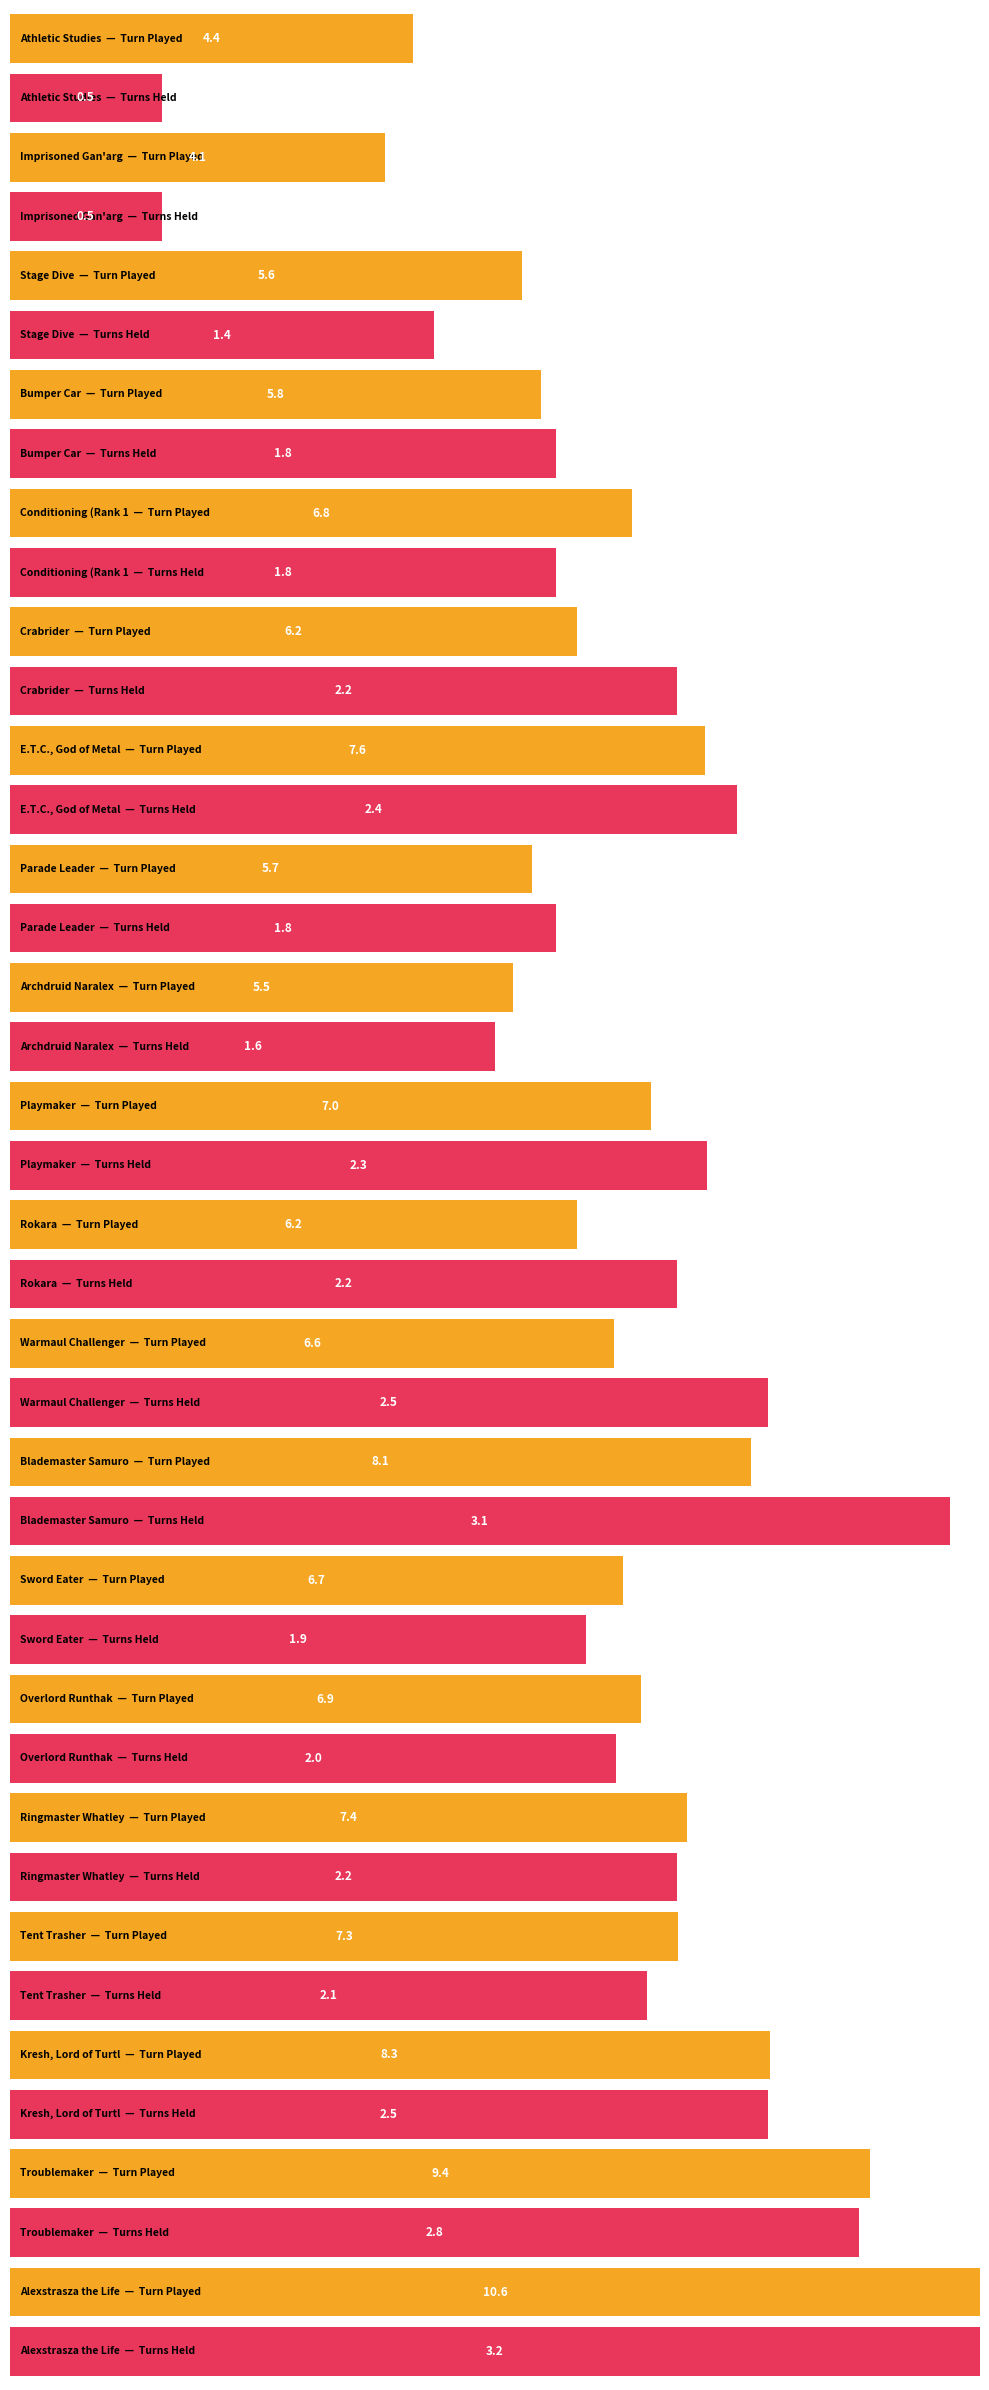

List the labels in order of Turn Played value, largest first.

Alexstrasza the Life-Binder, Troublemaker, Kresh, Lord of Turtling, Blademaster Samuro, E.T.C., God of Metal, Ringmaster Whatley, Tent Trasher, Playmaker, Overlord Runthak, Conditioning (Rank 1), Sword Eater, Warmaul Challenger, Crabrider, Rokara, Bumper Car, Parade Leader, Stage Dive, Archdruid Naralex, Athletic Studies, Imprisoned Gan'arg